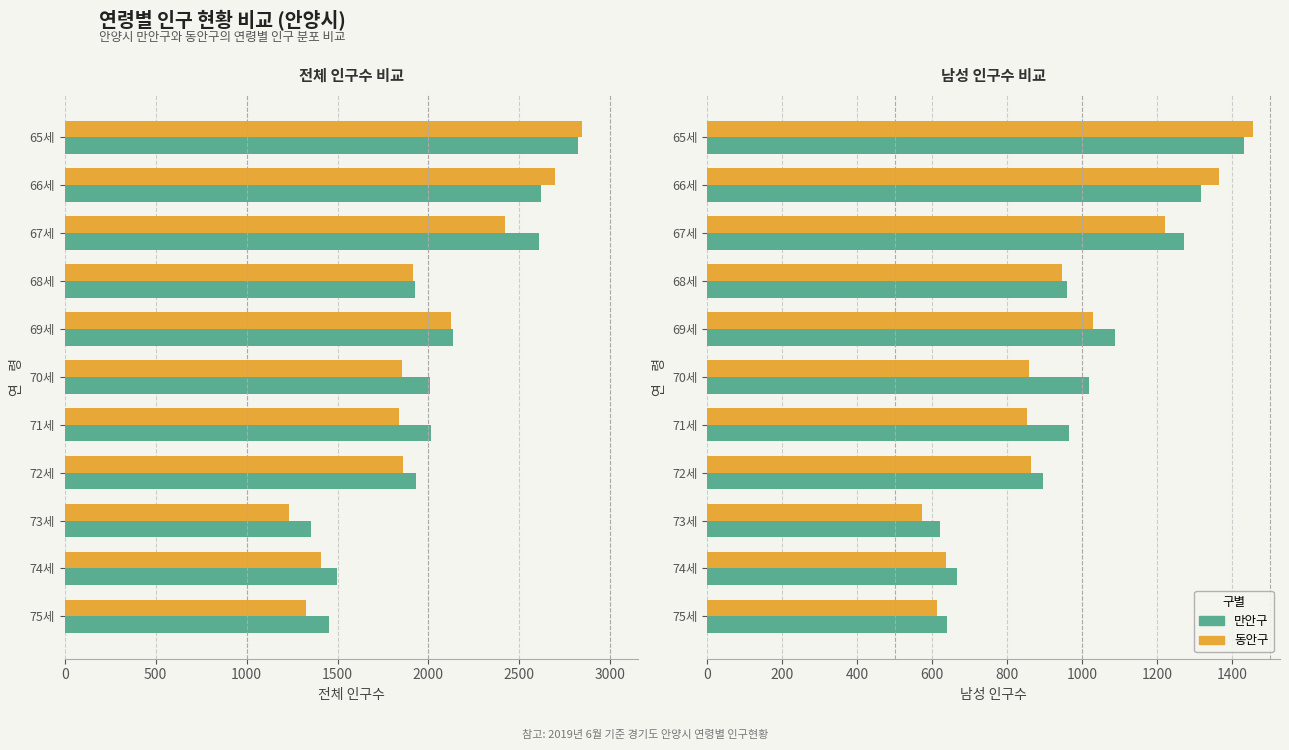

How many series are shown in this chart?

2